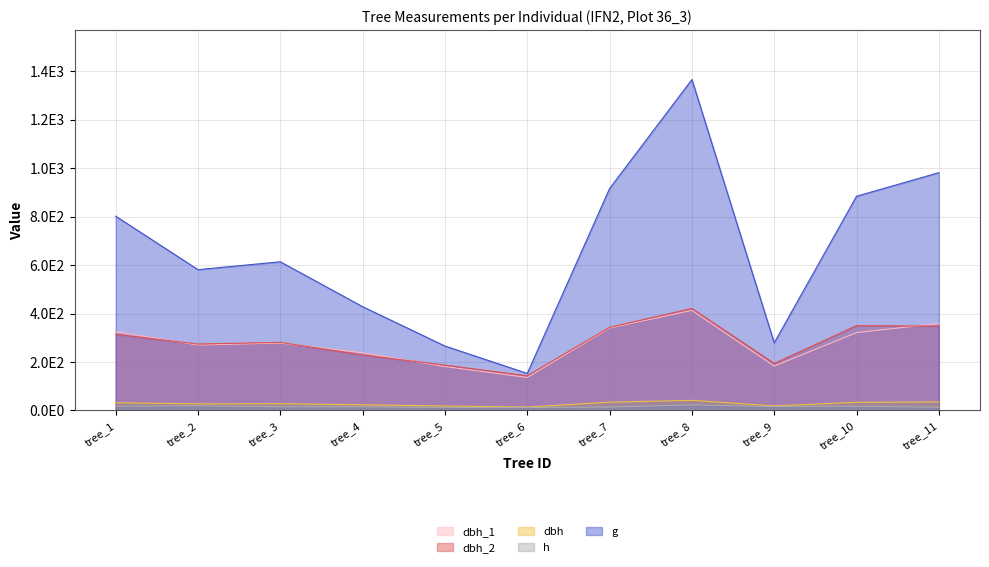

Is the value of dbh at tree_3 greater than the value of dbh_2 at tree_5?

No